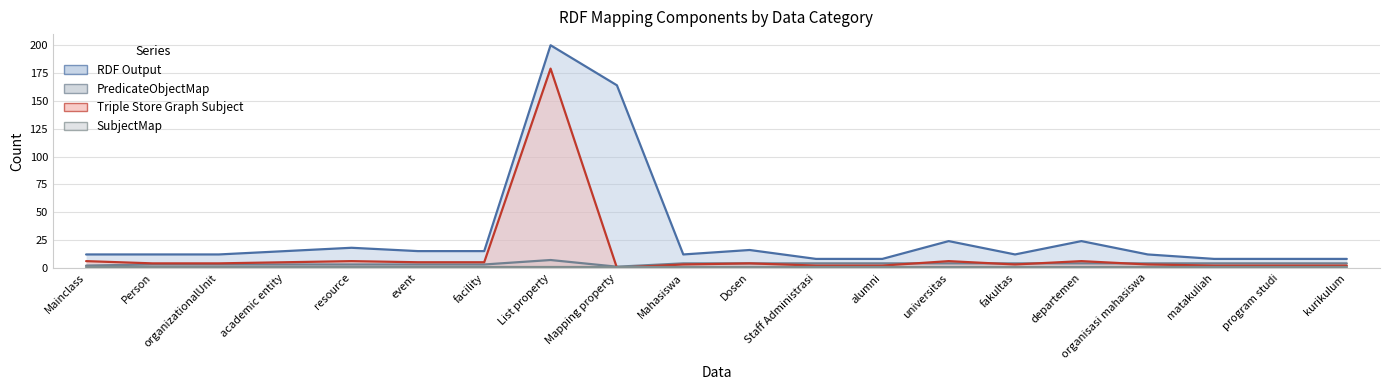

Which category has the lowest value across all series?

Mapping property